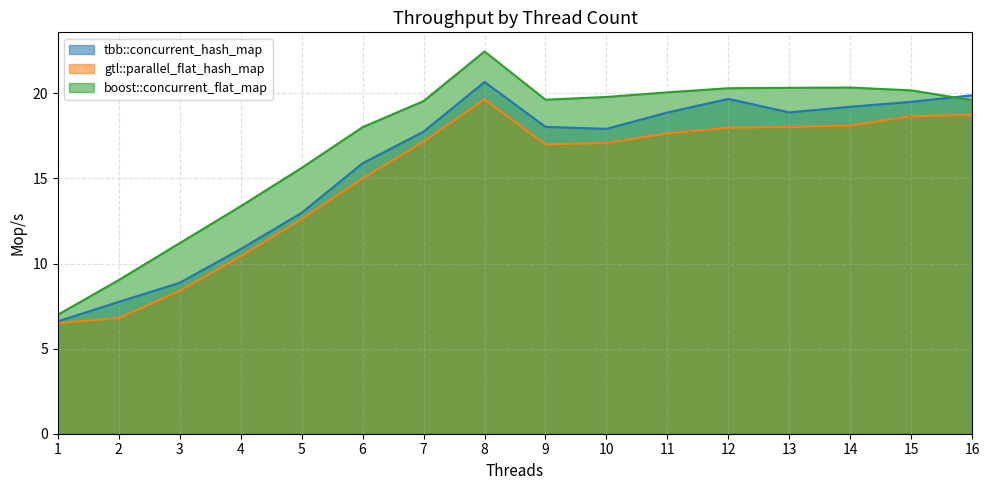

Reading right to left, what are all the values shown in this chart?

tbb::concurrent_hash_map: 16=19.9	15=19.5	14=19.2	13=18.9	12=19.7	11=18.9	10=17.9	9=18.0	8=20.7	7=17.8	6=15.9	5=13.0	4=10.9	3=8.9	2=7.7	1=6.6
gtl::parallel_flat_hash_map: 16=18.7	15=18.7	14=18.1	13=18.0	12=18.0	11=17.6	10=17.1	9=17.0	8=19.6	7=17.2	6=15.0	5=12.6	4=10.4	3=8.4	2=6.8	1=6.5
boost::concurrent_flat_map: 16=19.6	15=20.2	14=20.3	13=20.3	12=20.3	11=20.1	10=19.8	9=19.6	8=22.5	7=19.5	6=18.0	5=15.6	4=13.4	3=11.2	2=9.0	1=7.0